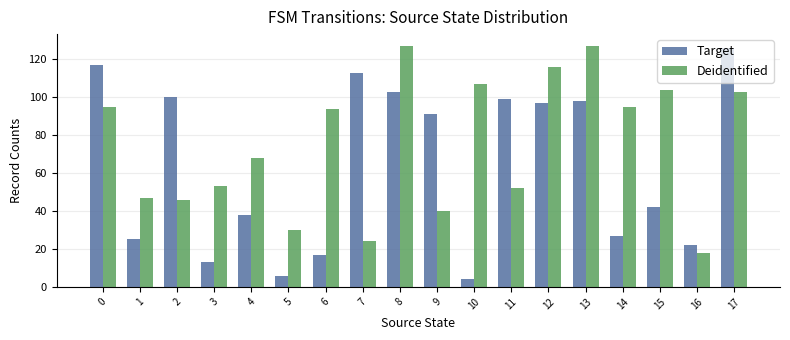

How many bars are there in total?

36